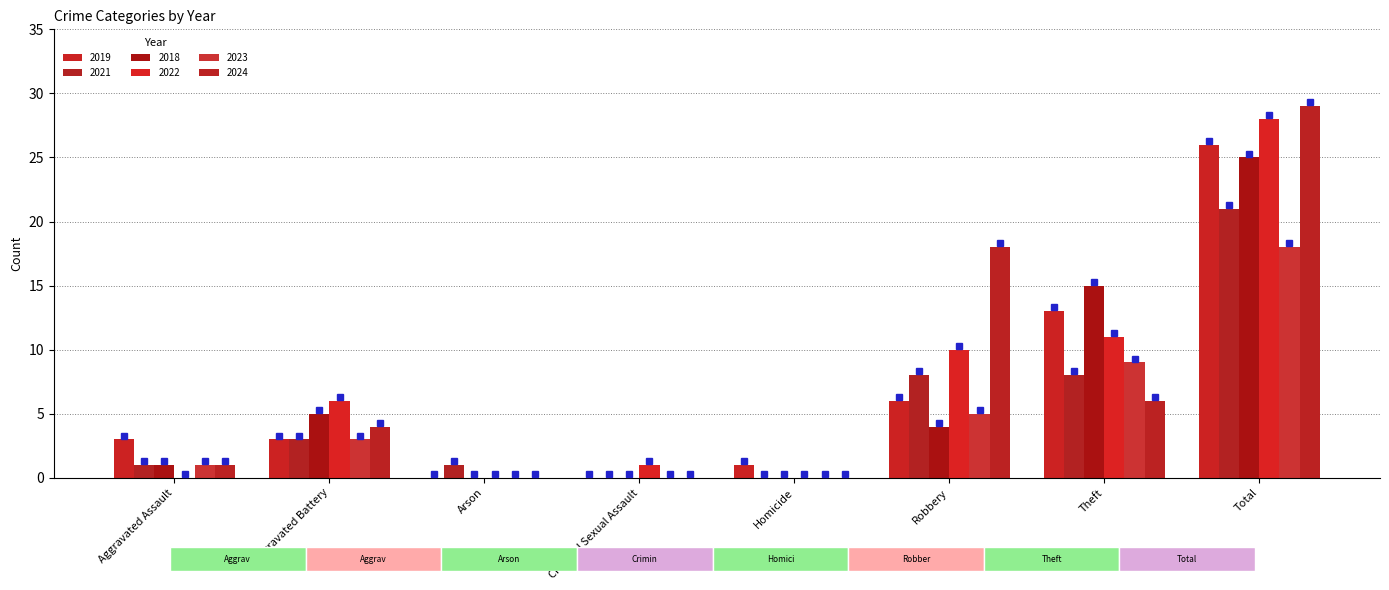

Which category has the highest value across all series?

Total